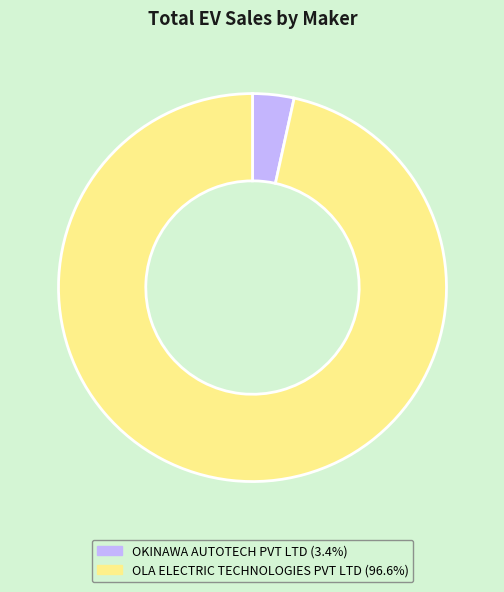

Combined, do OLA ELECTRIC TECHNOLOGIES PVT LTD and OKINAWA AUTOTECH PVT LTD account for over 50%?

Yes